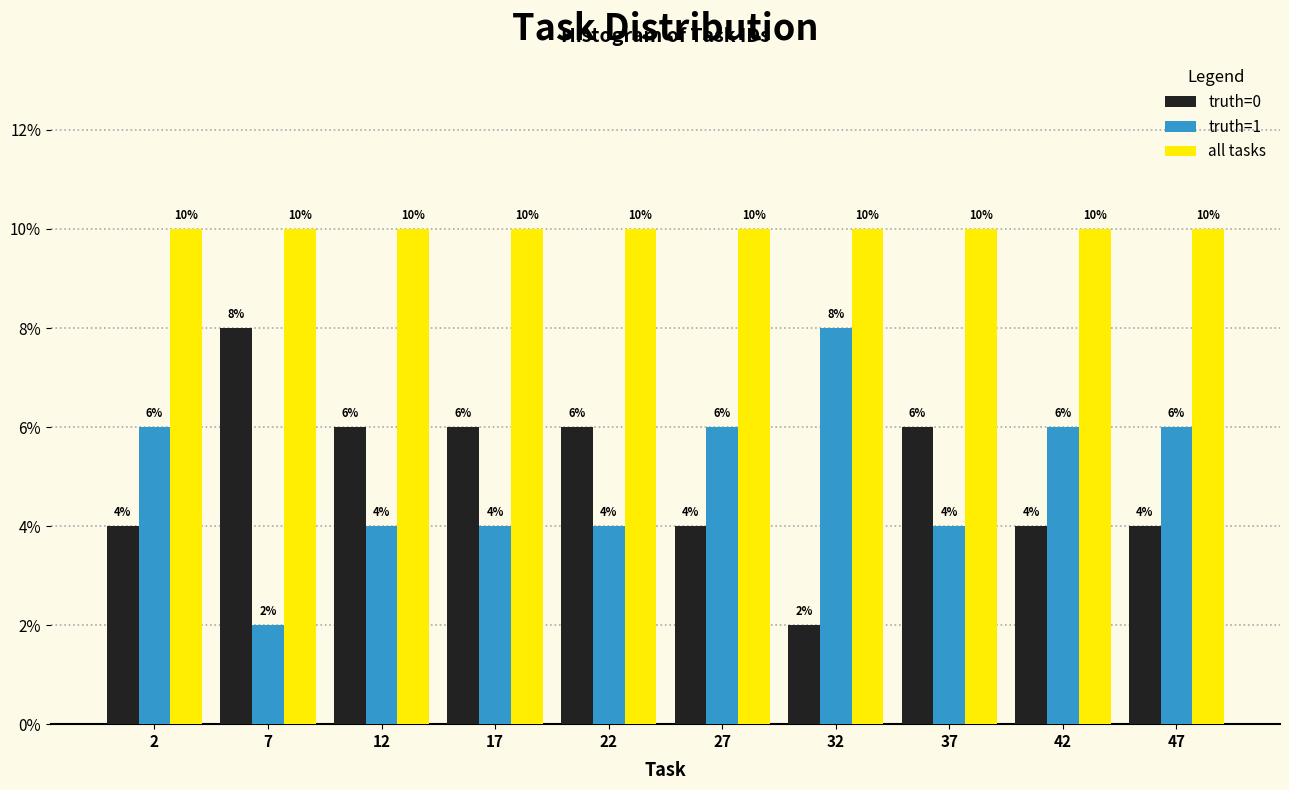

Reading left to right, transcribe this chart: for each range on the x-axis, give the height of each series' bar.

0 to 5: truth=0=4	truth=1=6	all tasks=10
5 to 10: truth=0=8	truth=1=2	all tasks=10
10 to 15: truth=0=6	truth=1=4	all tasks=10
15 to 20: truth=0=6	truth=1=4	all tasks=10
20 to 25: truth=0=6	truth=1=4	all tasks=10
25 to 30: truth=0=4	truth=1=6	all tasks=10
30 to 35: truth=0=2	truth=1=8	all tasks=10
35 to 40: truth=0=6	truth=1=4	all tasks=10
40 to 45: truth=0=4	truth=1=6	all tasks=10
45 to 50: truth=0=4	truth=1=6	all tasks=10